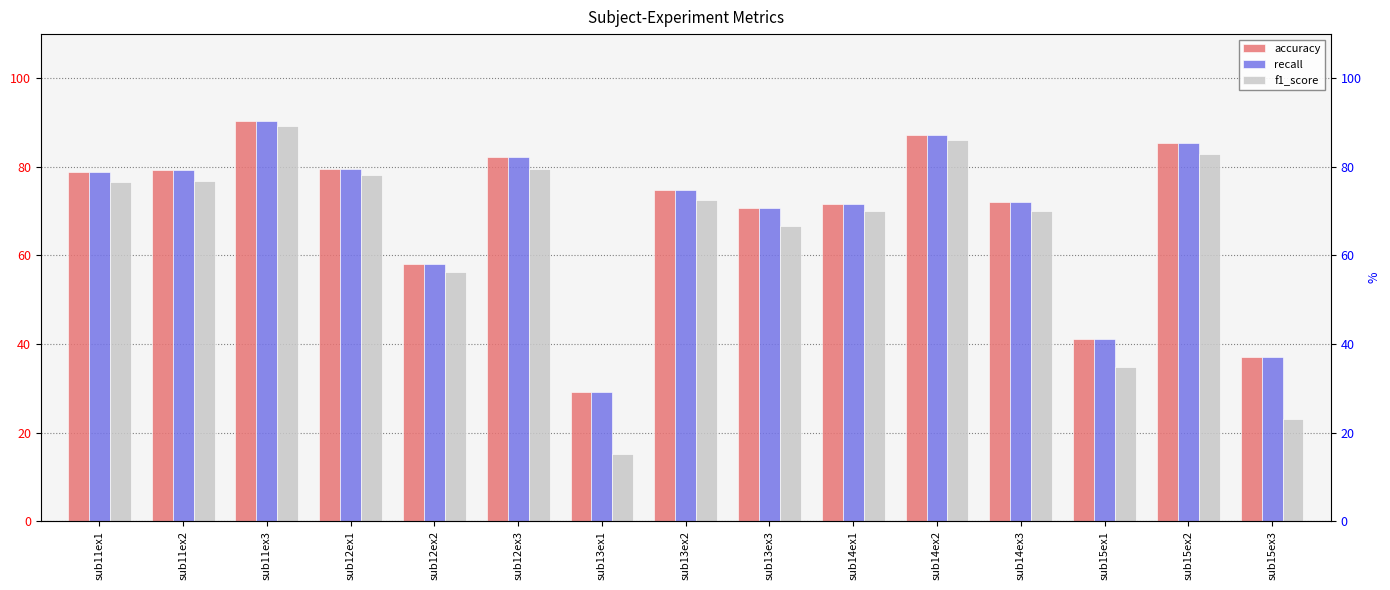

What is the value of the recall bar at the 5th from the left?

58.1